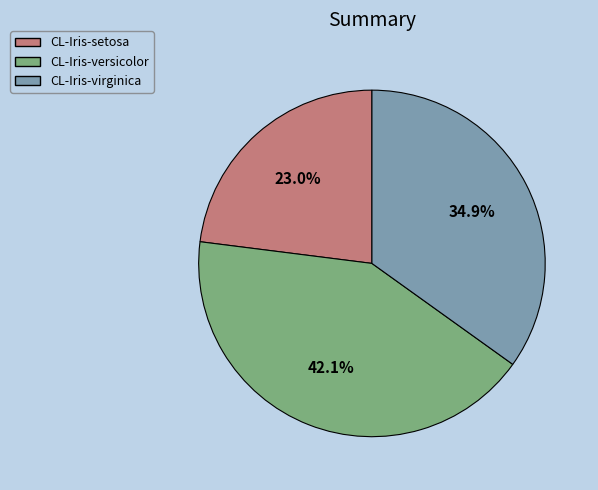

Which slice is the smallest?

CL-Iris-setosa